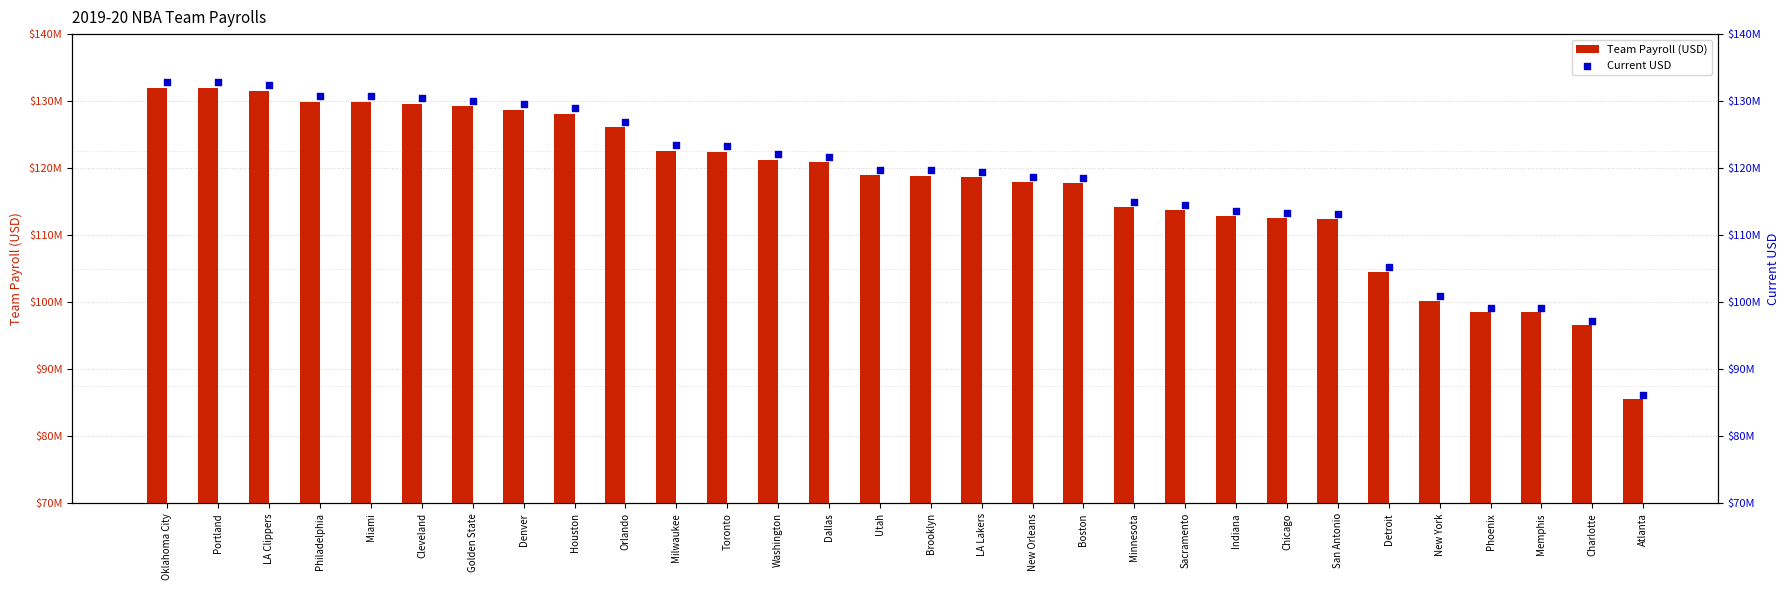

What are all the series names shown in the legend?

Team Payroll (USD), Current USD